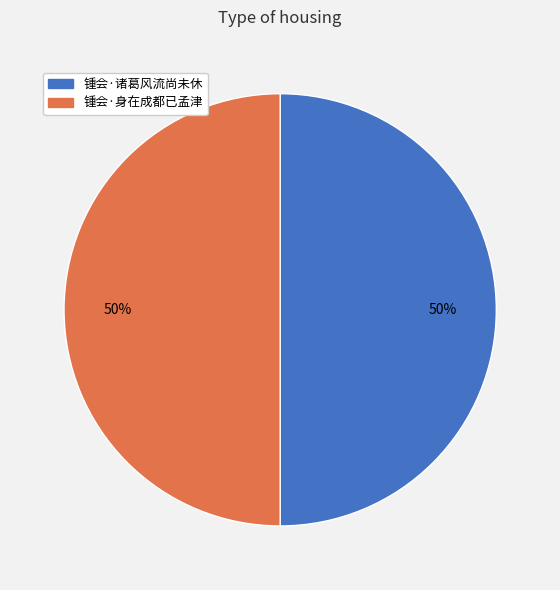

Do 锺会·诸葛风流尚未休 and 锺会·身在成都已孟津 together represent more than half of the pie?

Yes